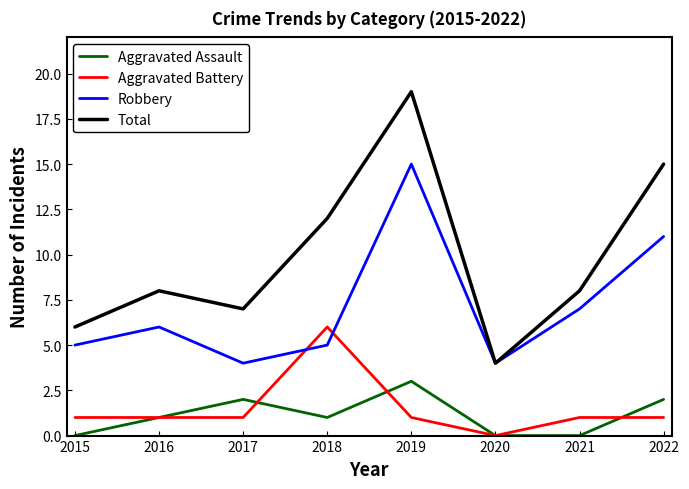

Rank the series by their maximum value, from lowest to highest.

Aggravated Assault, Aggravated Battery, Robbery, Total